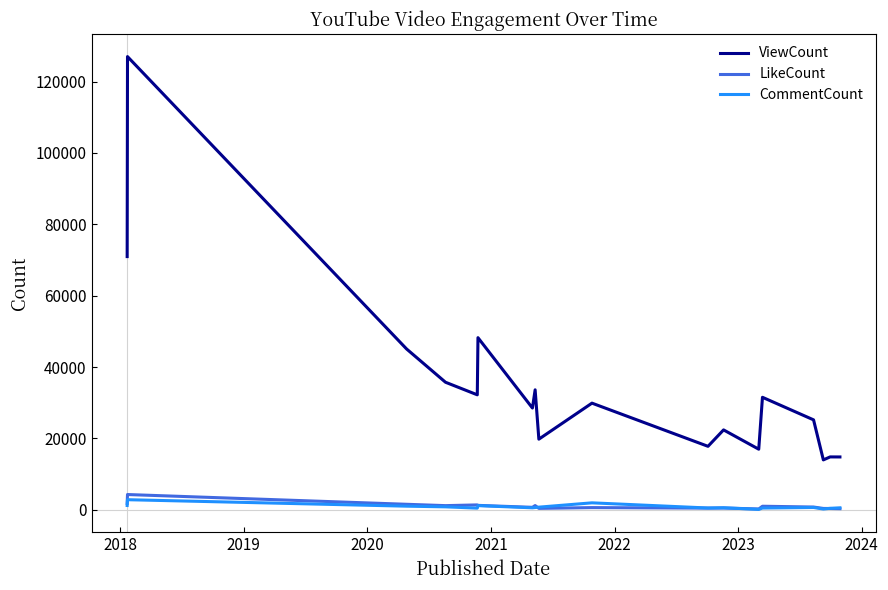

What is the difference between the second highest and minimum values in the CommentCount series?

1842